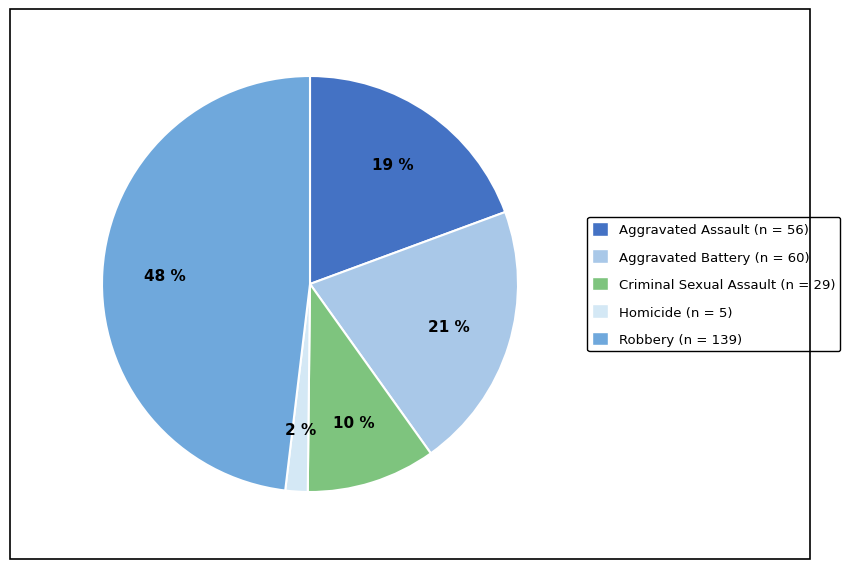

Which has a higher value, Homicide or Aggravated Assault?

Aggravated Assault